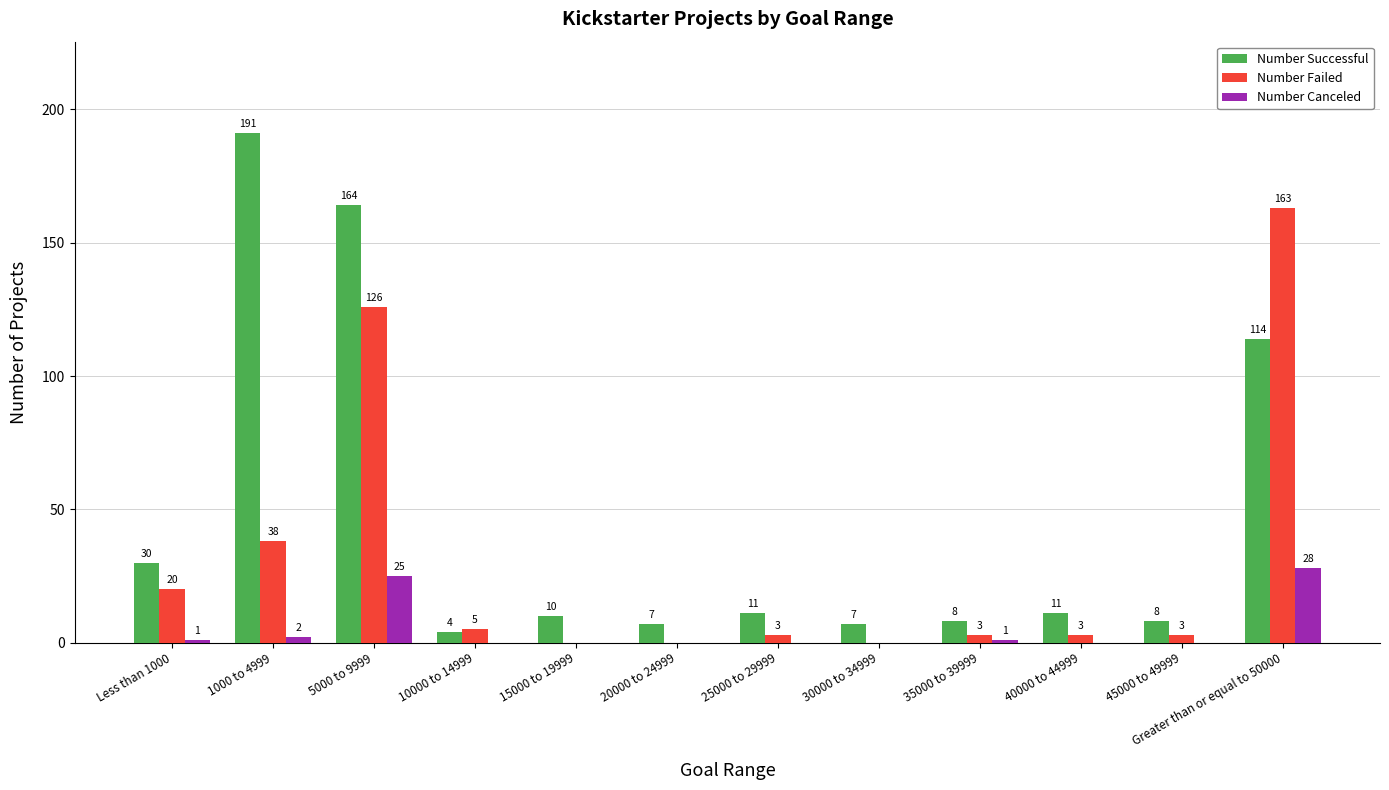

Between 15000 to 19999 and 40000 to 44999, which series saw the biggest shift?

Number Failed